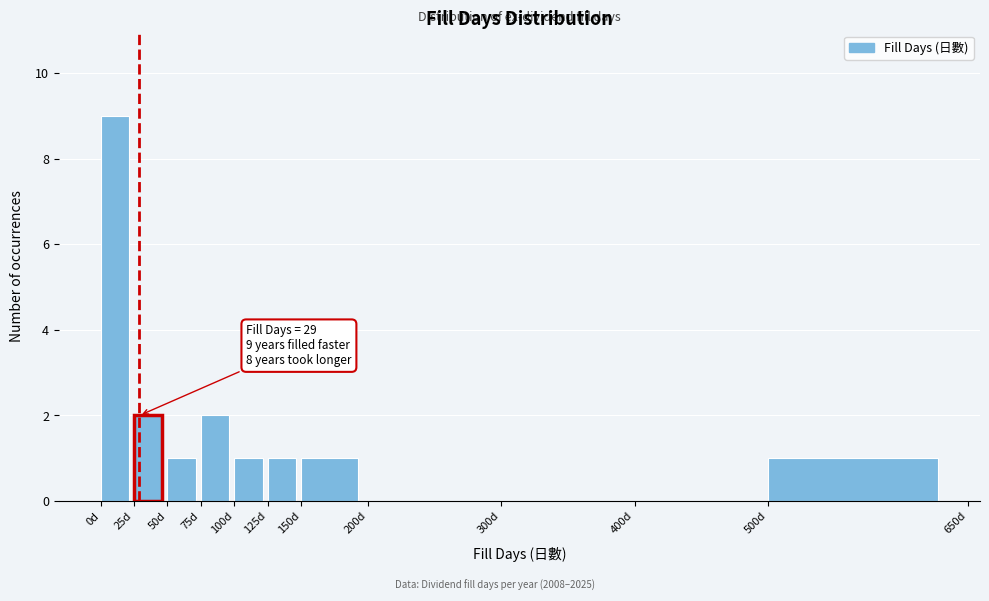

Over which range of the x-axis is the bar tallest?

0 to 25